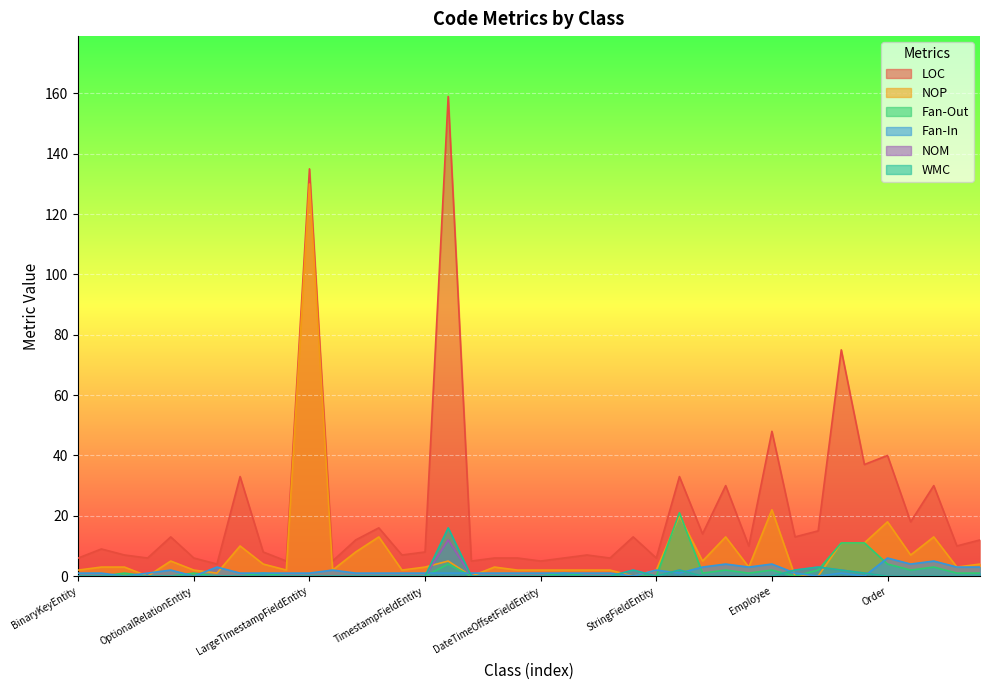

What is the difference between the maximum and second lowest values in the Fan-Out series?

21